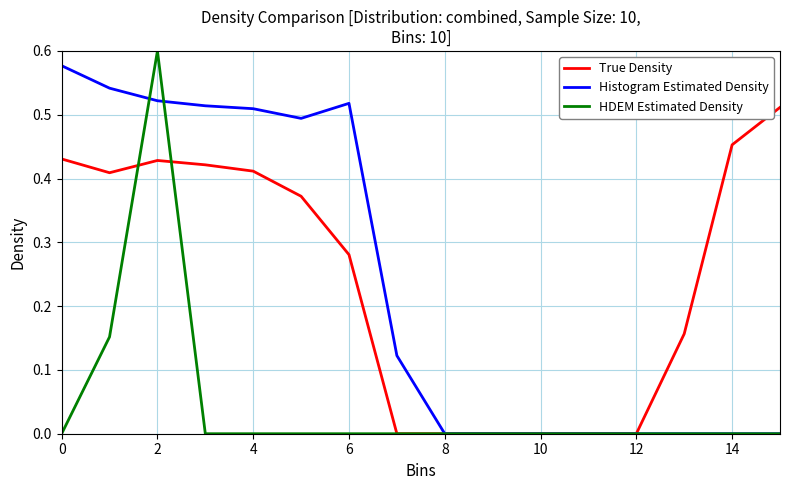

Does the chart display data point markers on the line(s)?

No